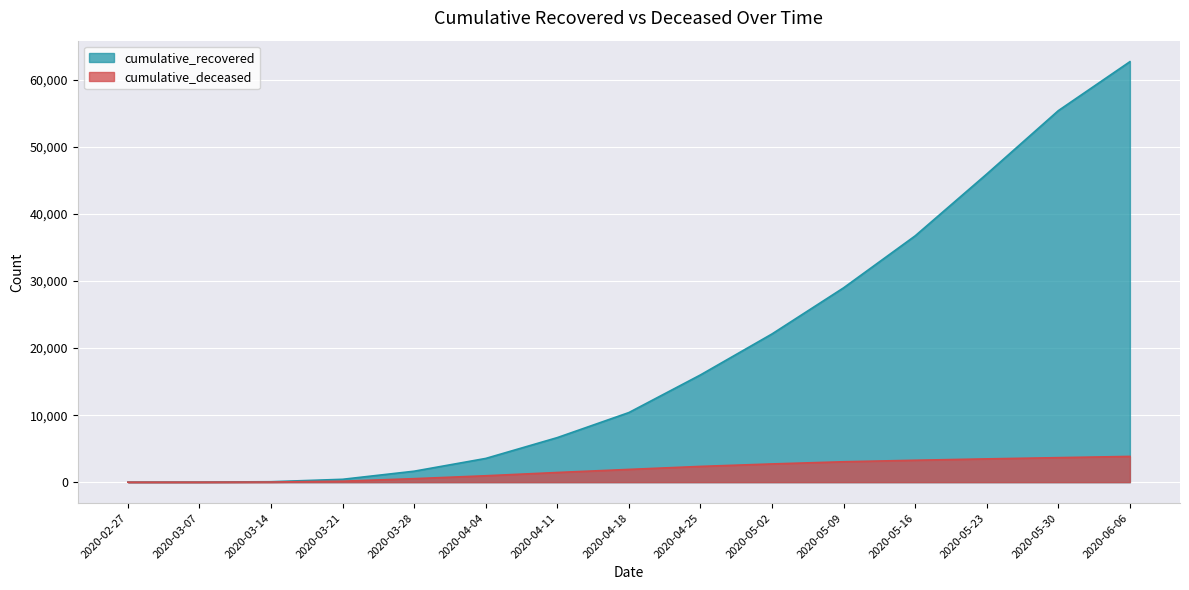

What is the label of the 8th point from the right?

2020-04-18